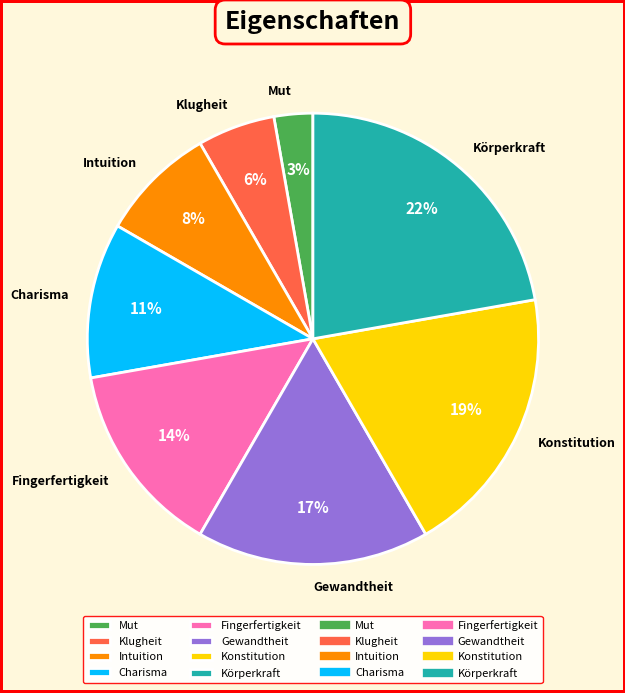

Is there a majority slice in this chart?

No